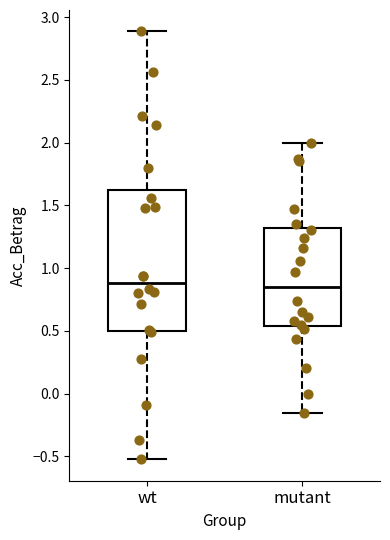

Reading left to right, read every box against the y-axis: the position of its median line, the range the box covers, and the ends of its whiskers. The values are not printed on the chart, so give them approximately, as read against the axis.

wt: median 0.90, box 0.50 to 1.60, whiskers -0.50 to 2.90
mutant: median 0.85, box 0.55 to 1.30, whiskers -0.15 to 2.00